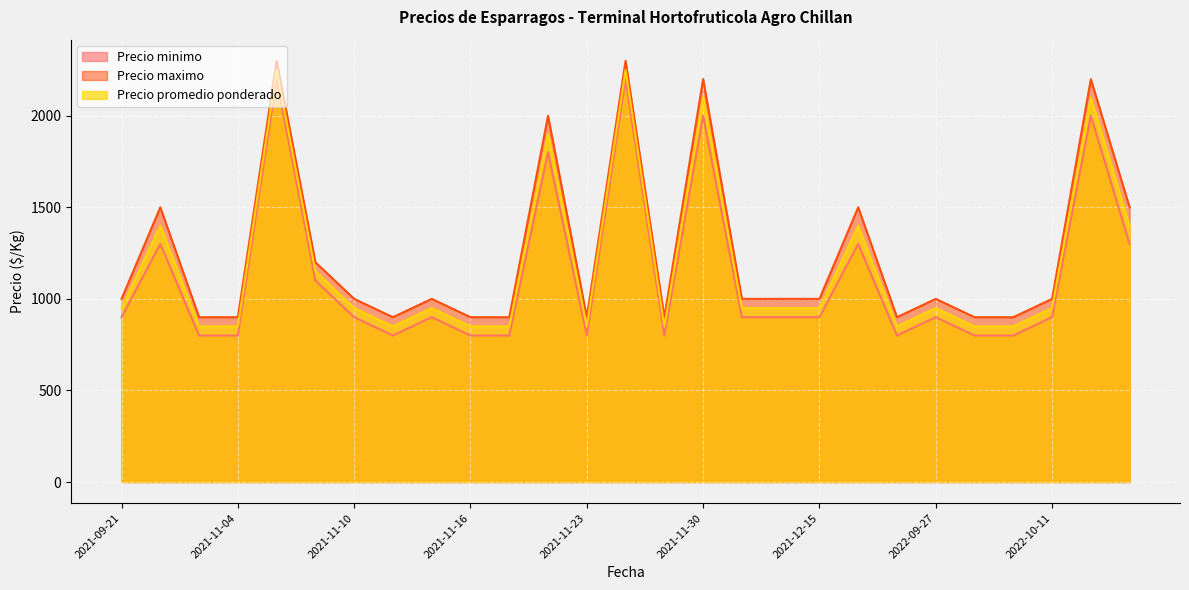

What is the value of the Precio promedio ponderado point at the 17th from the left?

950